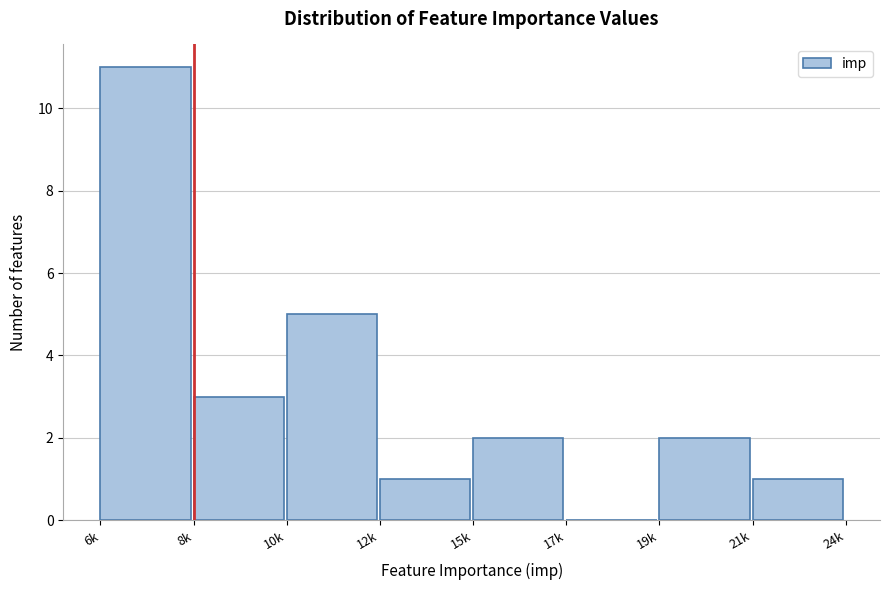

Reading right to left, list all the values displayed in this chart.

21k=1	19k=2	17k=0	15k=2	12k=1	10k=5	8k=3	6k=11